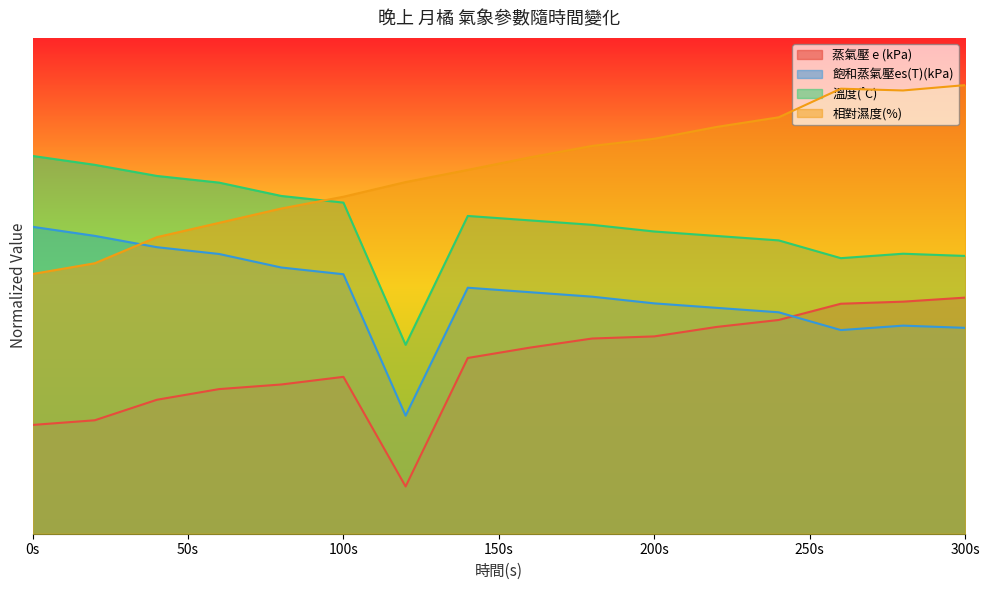

What is the difference between the maximum and minimum values in the 蒸氣壓 e (kPa) series?

40.0